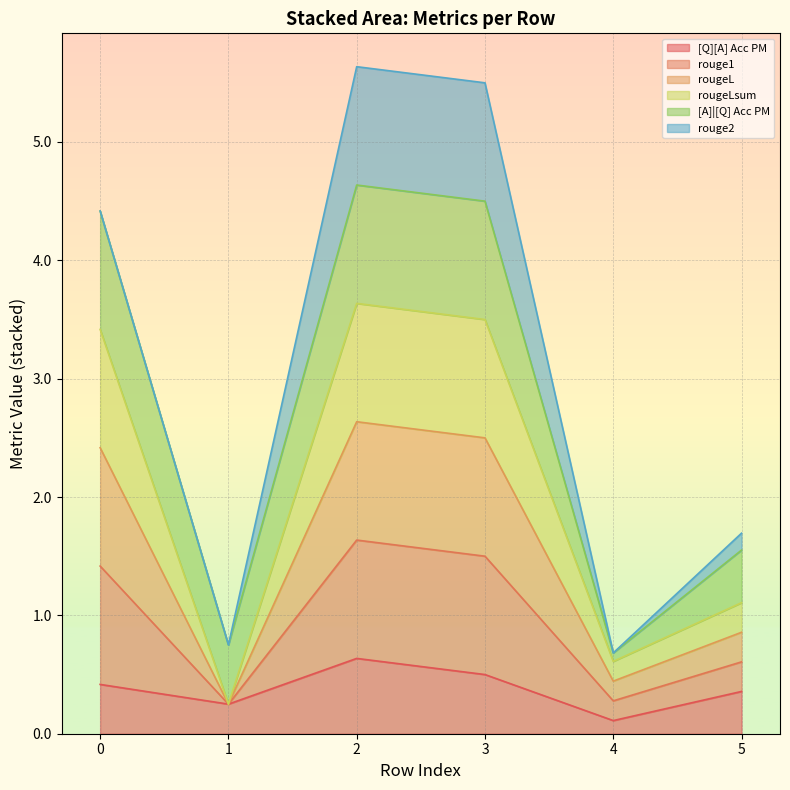

True or false: [Q][A] Acc PM has more than 2 interior local peaks.

False